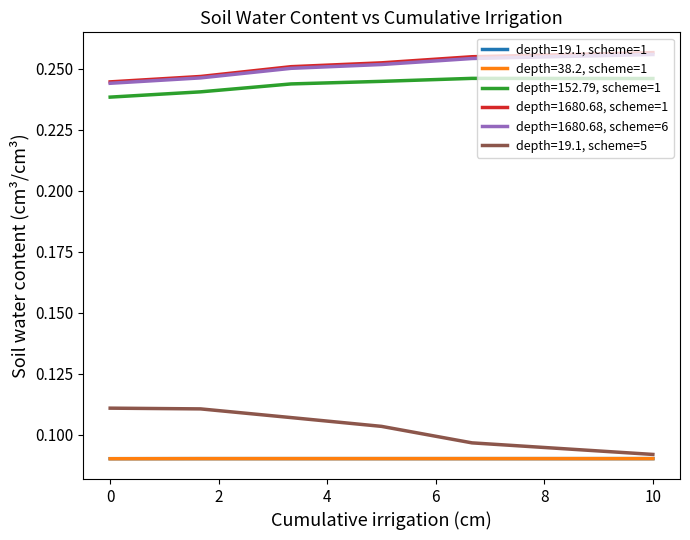

Count the depth=38.2, scheme=1 values in the range 0 to 1.

6